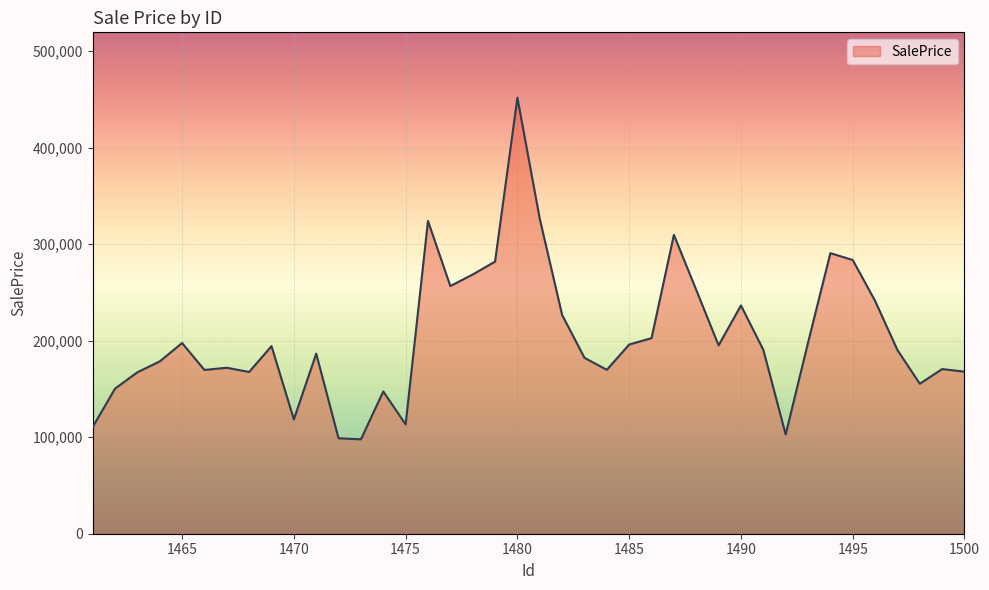

What is the minimum value shown in the chart?

97818.2